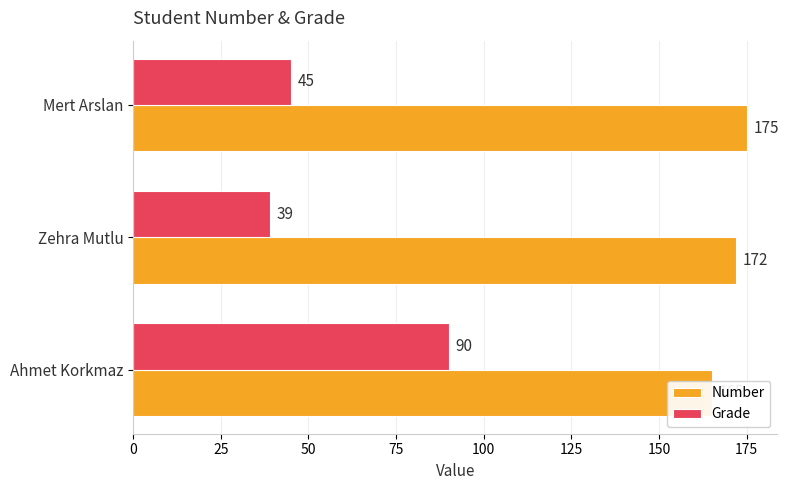

Does the chart contain any negative values?

No